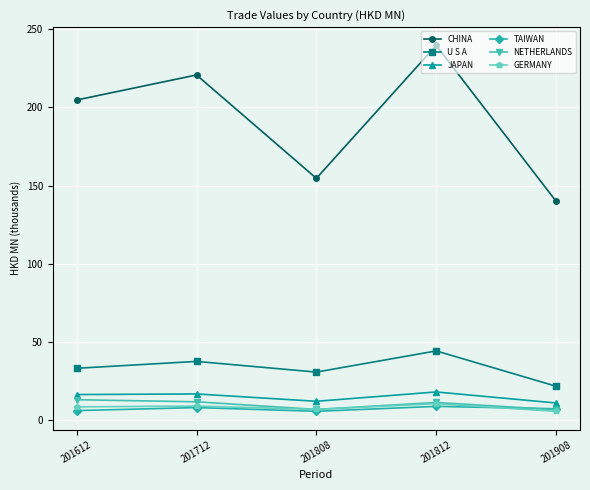

Which series has the largest total across all categories?

CHINA